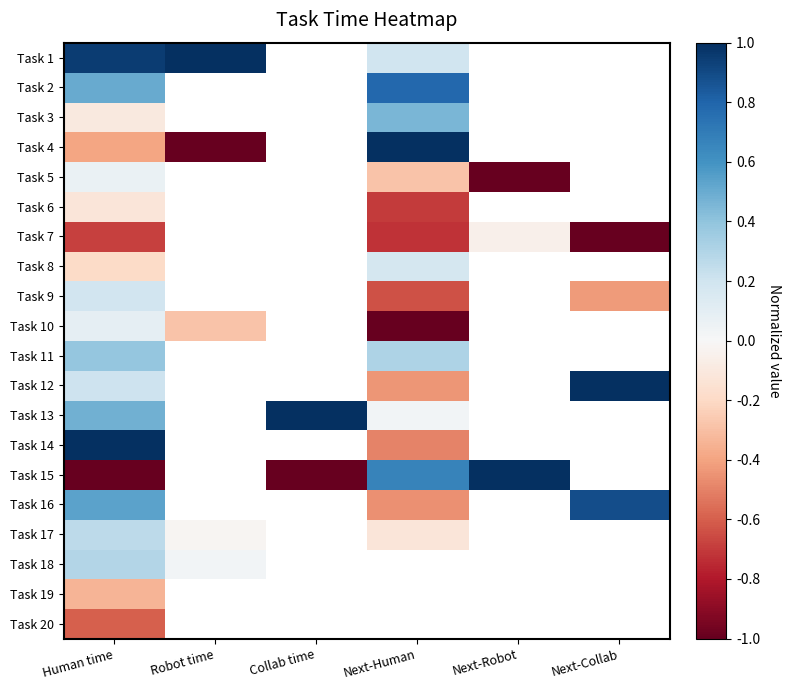

What is the difference between the maximum and minimum values in the Task 4 series?

2.0